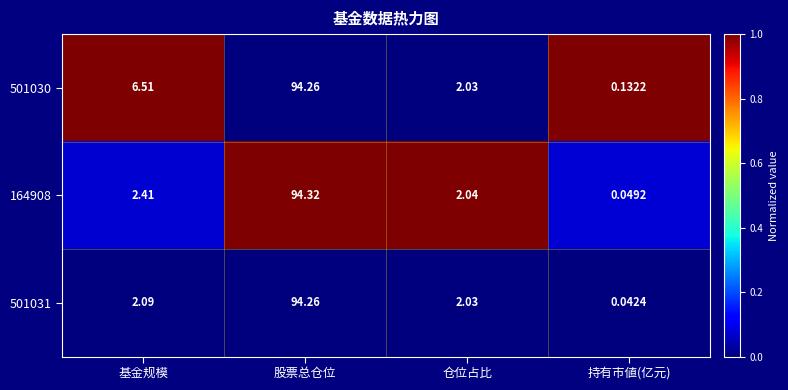

List the labels in order of 501030 value, largest first.

股票总仓位, 基金规模, 仓位占比, 持有市値(亿元)